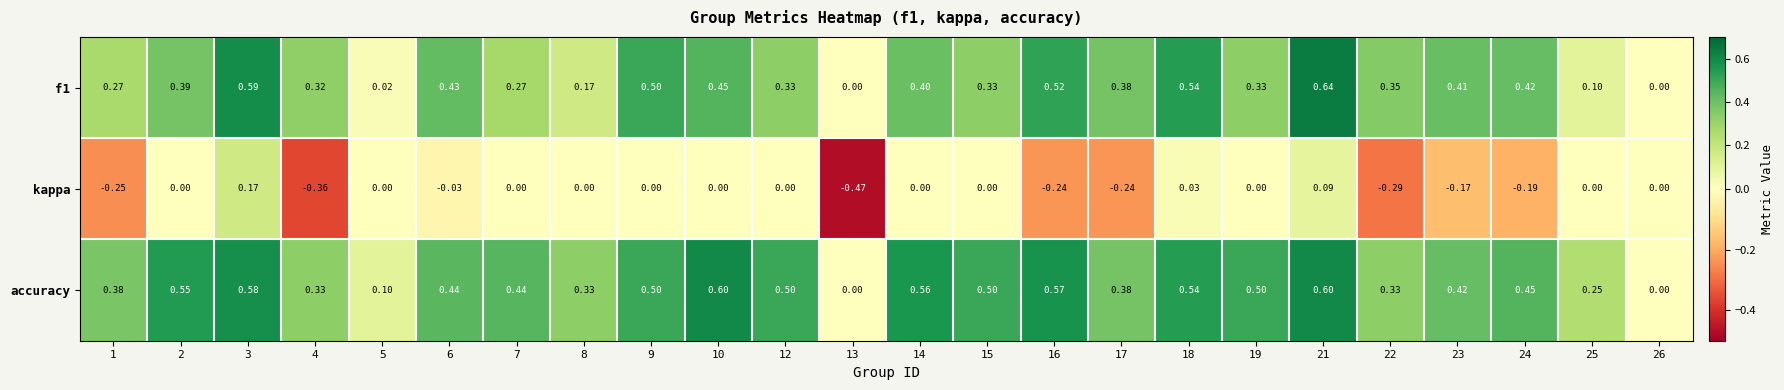

Between 9 and 16, which series saw the biggest shift?

kappa